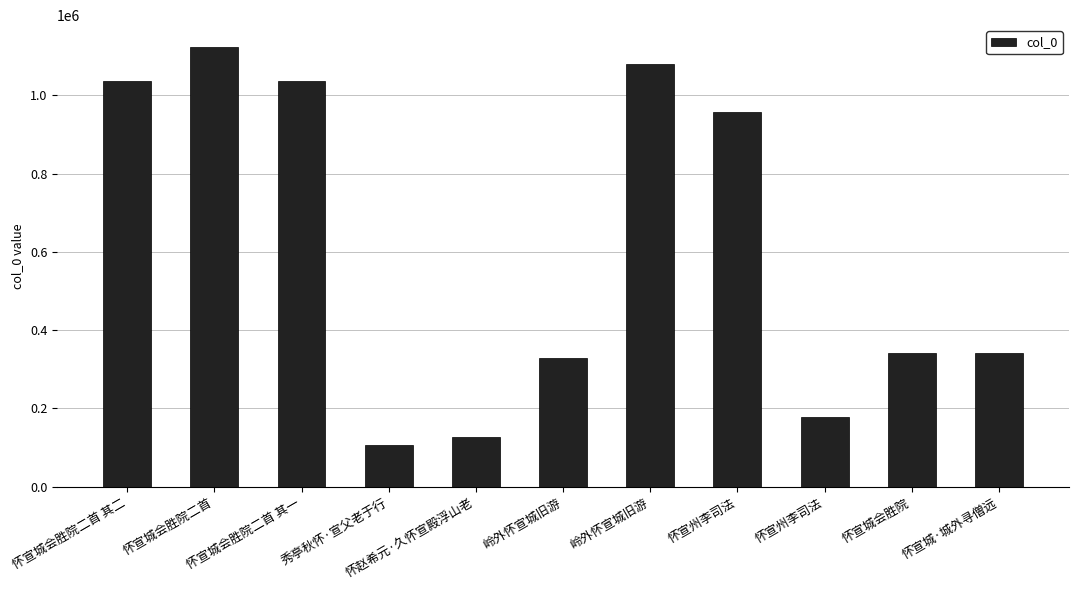

The chart shows a value of 208783 at 怀赵希元·久怀宣殿浮山老. True or false?

False